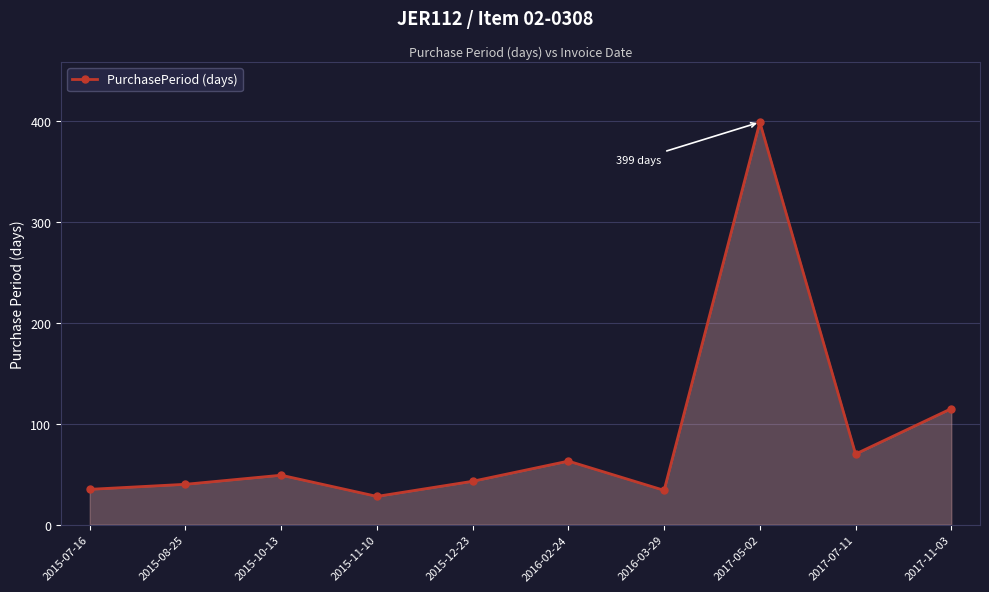

Is it true that the value at 2016-02-24 is 36?

False